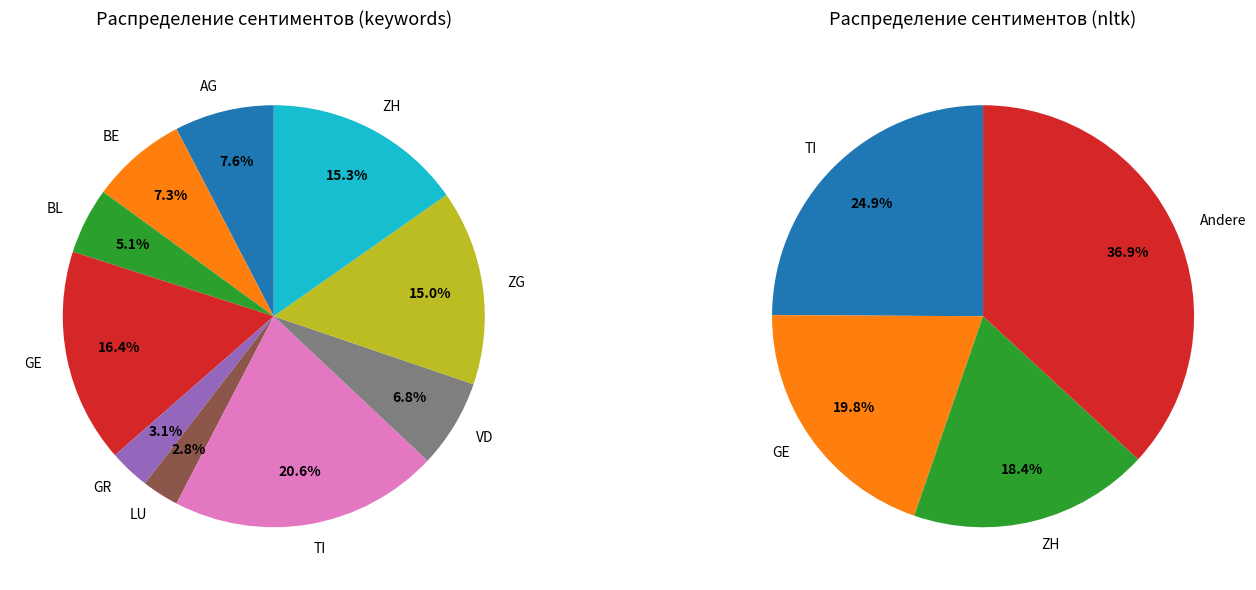

What percentage is the LU slice, to the nearest percent?

3%